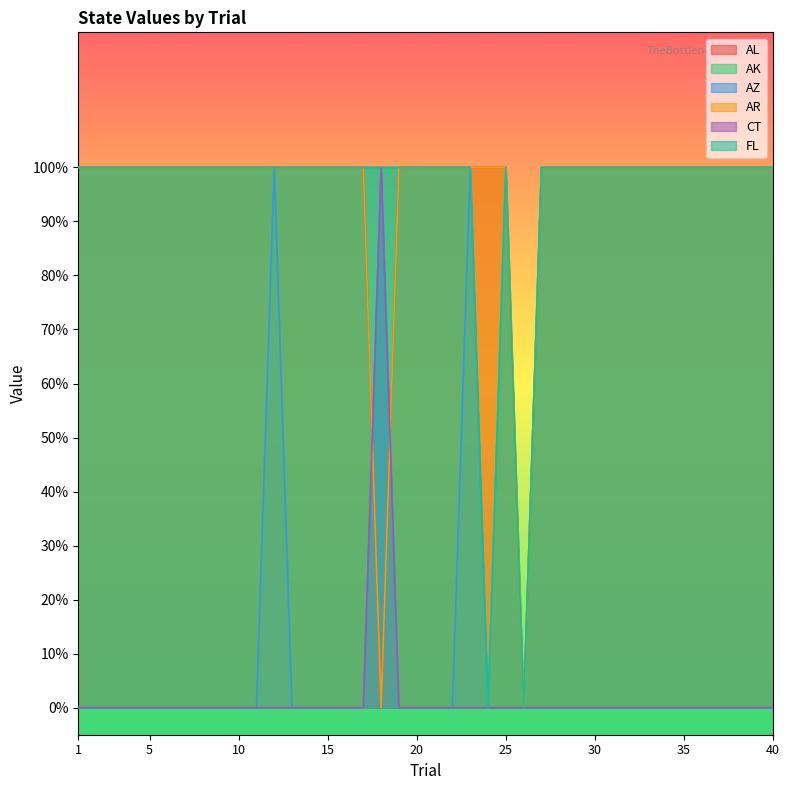

What is the spread (max minus min) of values at 39?

1